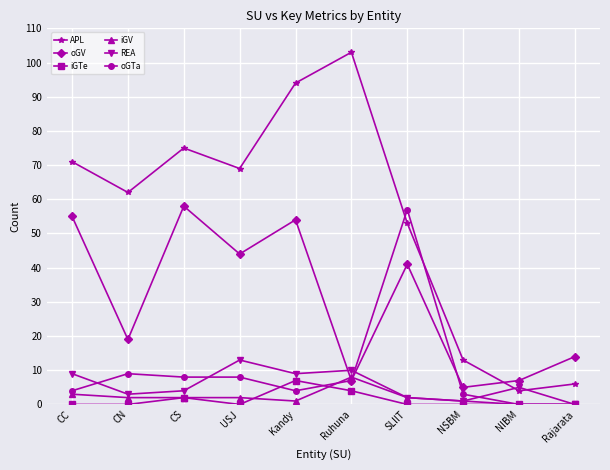

In oGV, how many points are higher than both neighbors (excluding endpoints)?

3